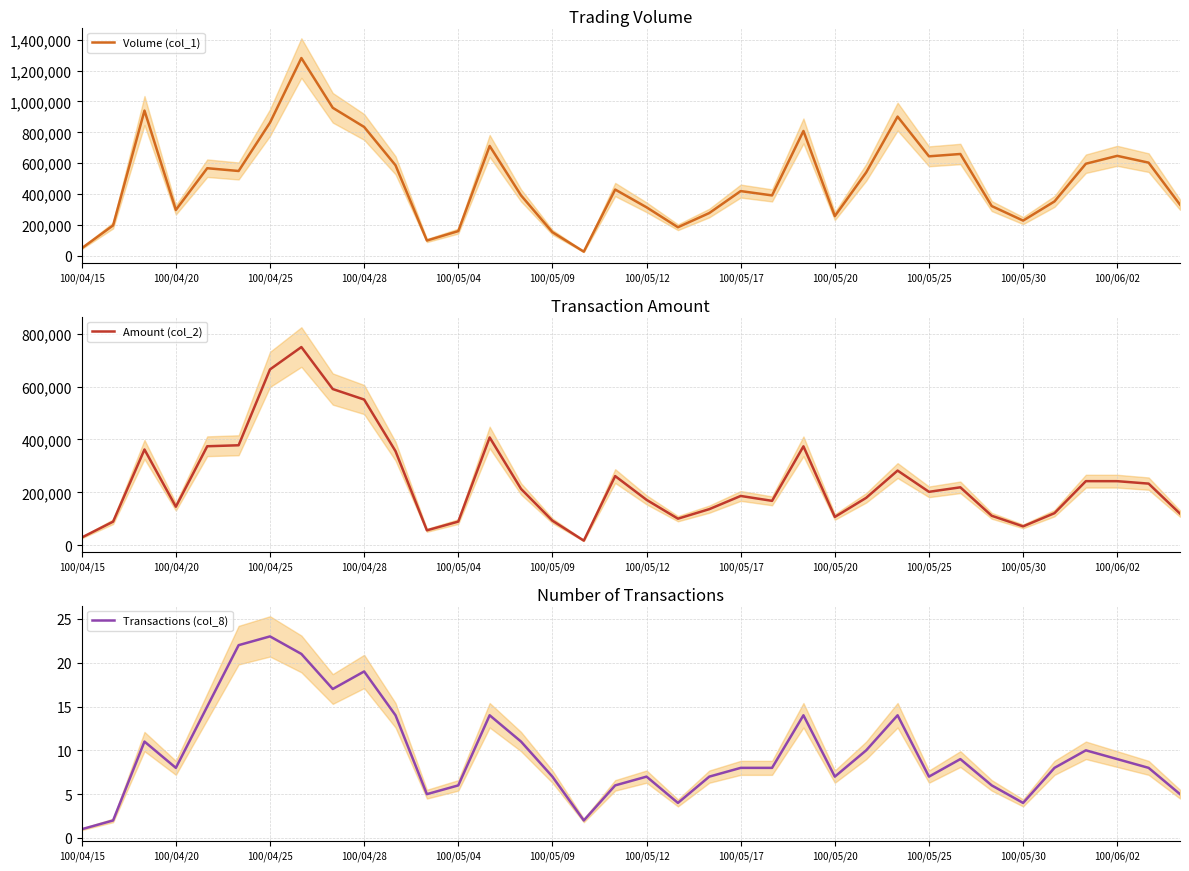

Which category has the lowest value in the Transactions (col_8) series?

100/04/15